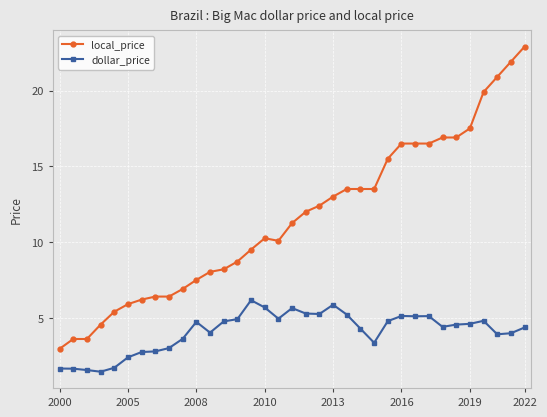

Which series has the largest total across all categories?

local_price